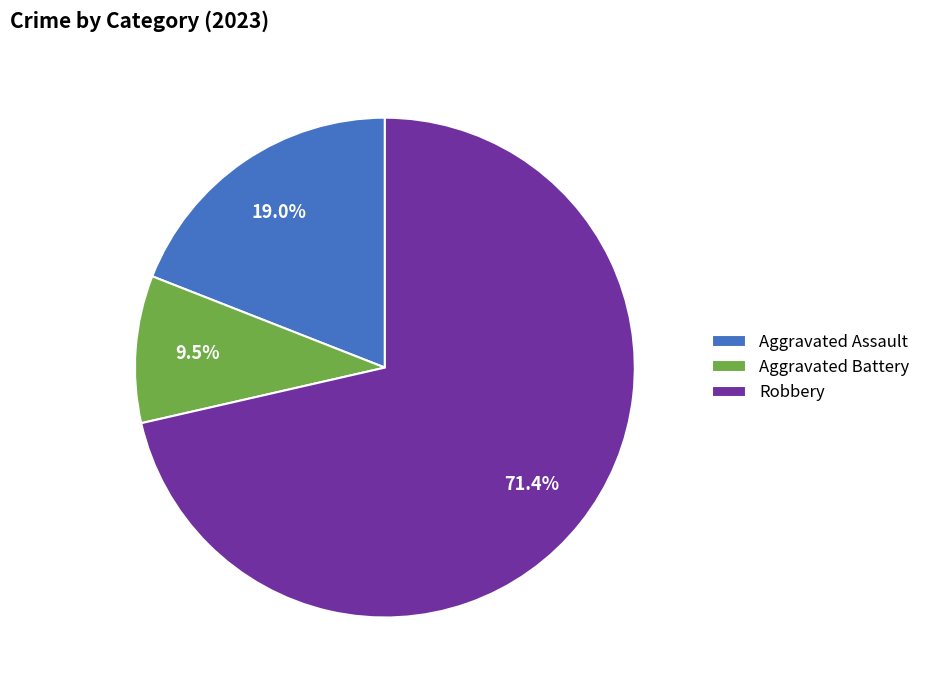

Which has a higher value, Aggravated Battery or Robbery?

Robbery